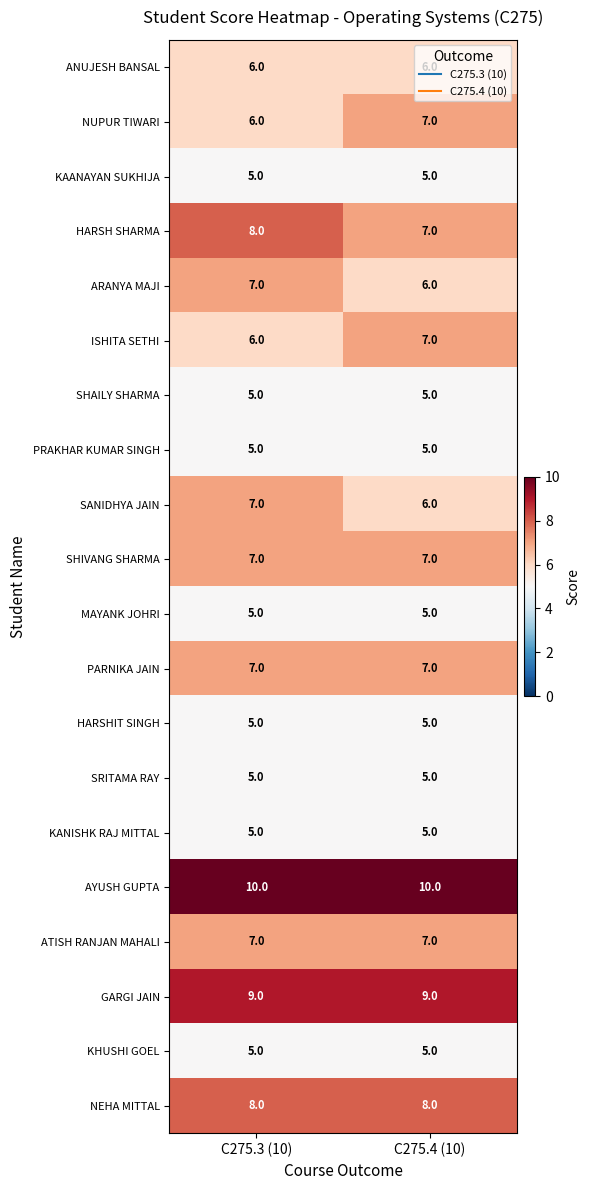

True or false: SHIVANG SHARMA has a value of 7 at C275.3 (10).

True